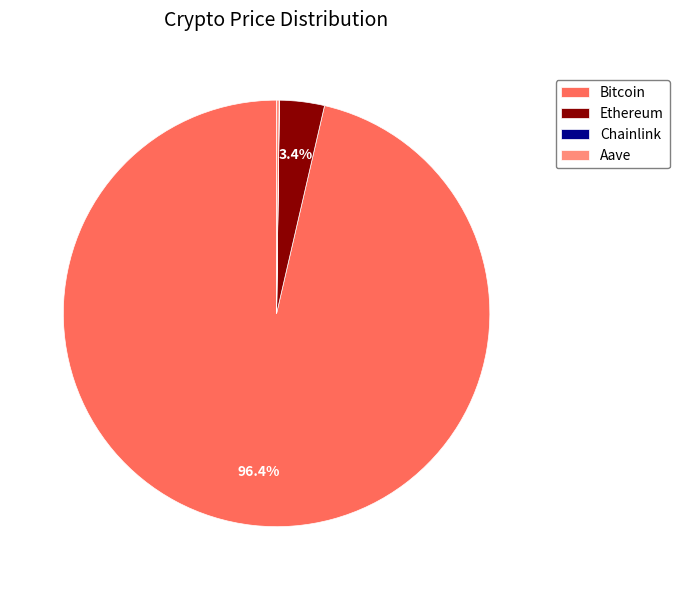

Which category has the biggest portion of the pie?

Bitcoin